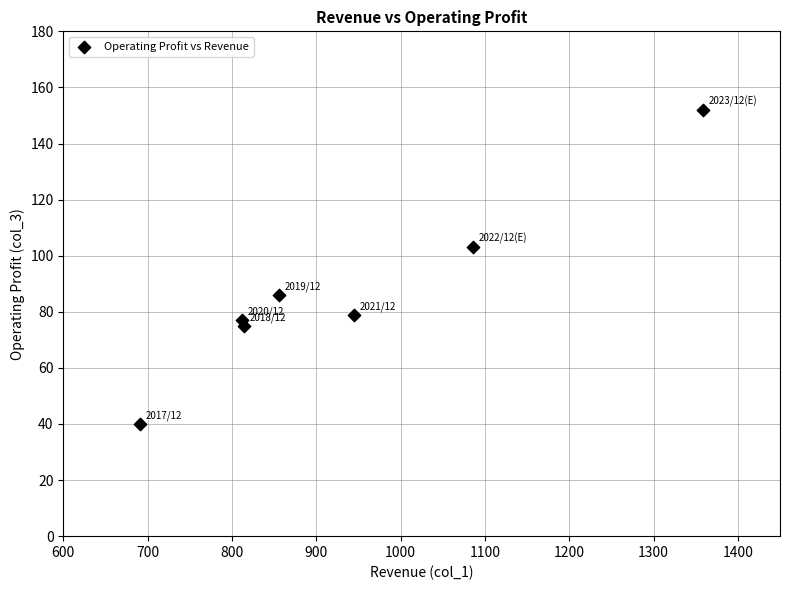

What Y value in the scatter plot is closest to 96?

103